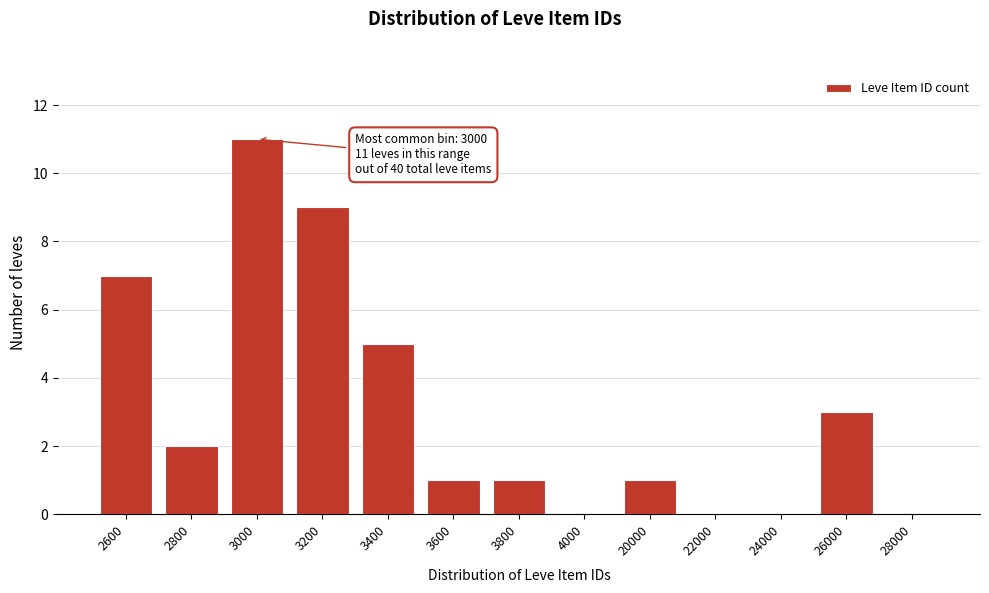

Reading left to right, extract all data points from this chart.

2600=7	2800=2	3000=11	3200=9	3400=5	3600=1	3800=1	4000=0	20000=1	22000=0	24000=0	26000=3	28000=0